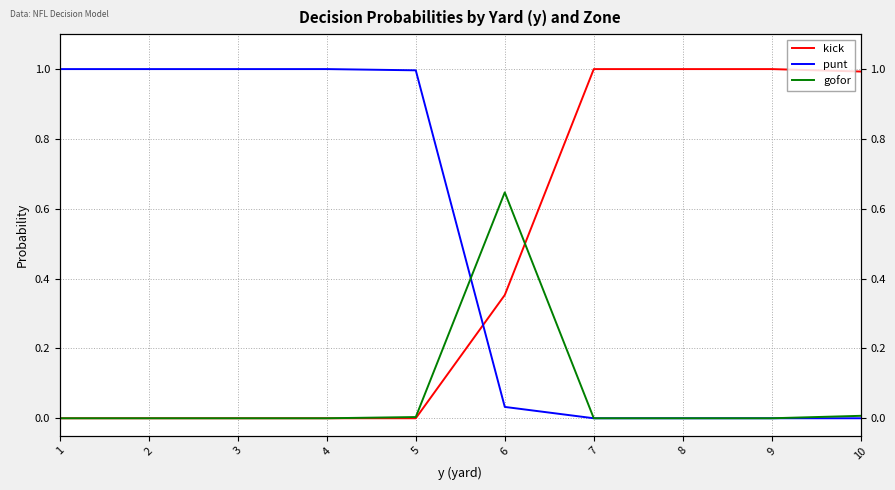

What is the highest value of the kick series?

1.0